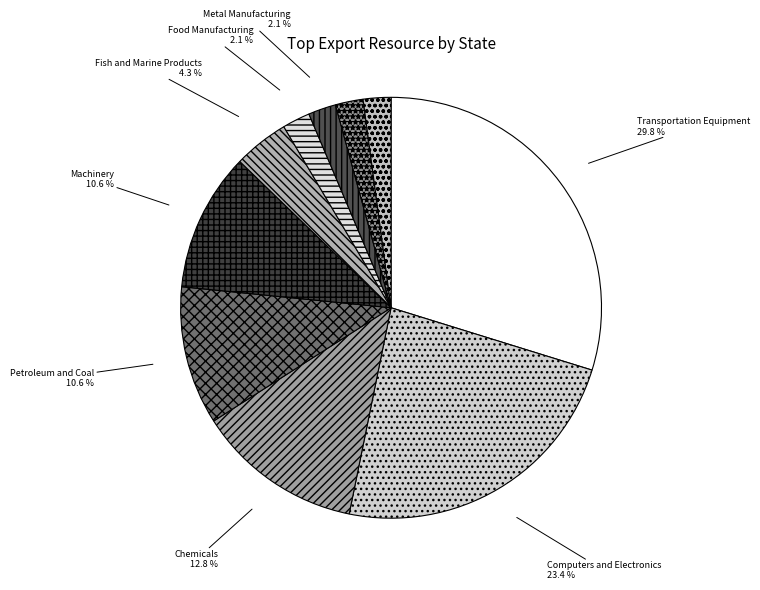

How many segments does this pie chart have?

10